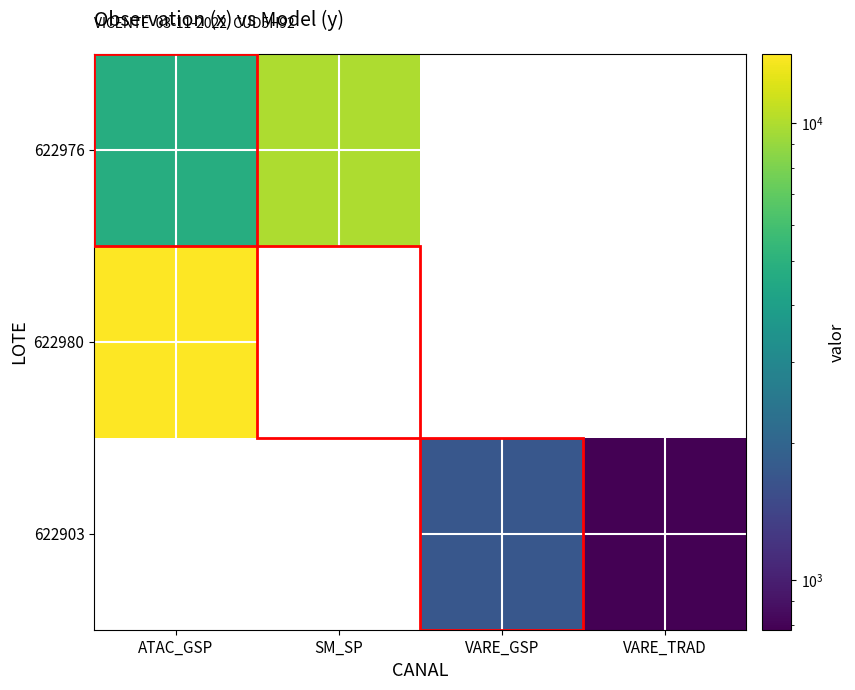

At which category does the chart reach its peak across all series?

ATAC_GSP